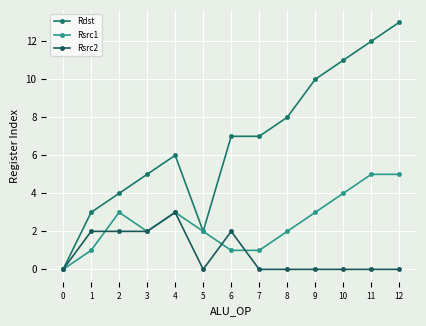

Is it true that Rsrc2 equals 2 at 6?

True